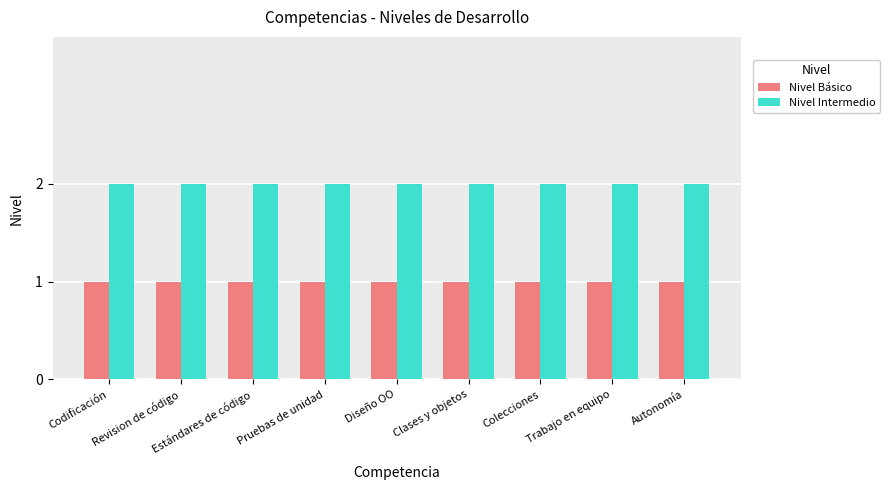

Rank the series by their maximum value, from highest to lowest.

Nivel Intermedio, Nivel Básico